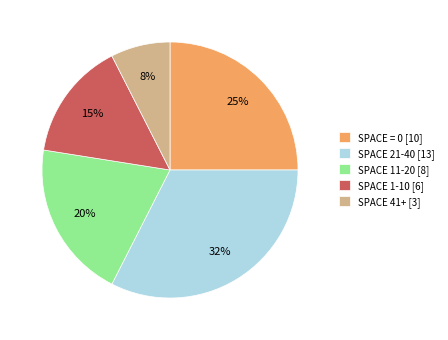

Is there a majority slice in this chart?

No